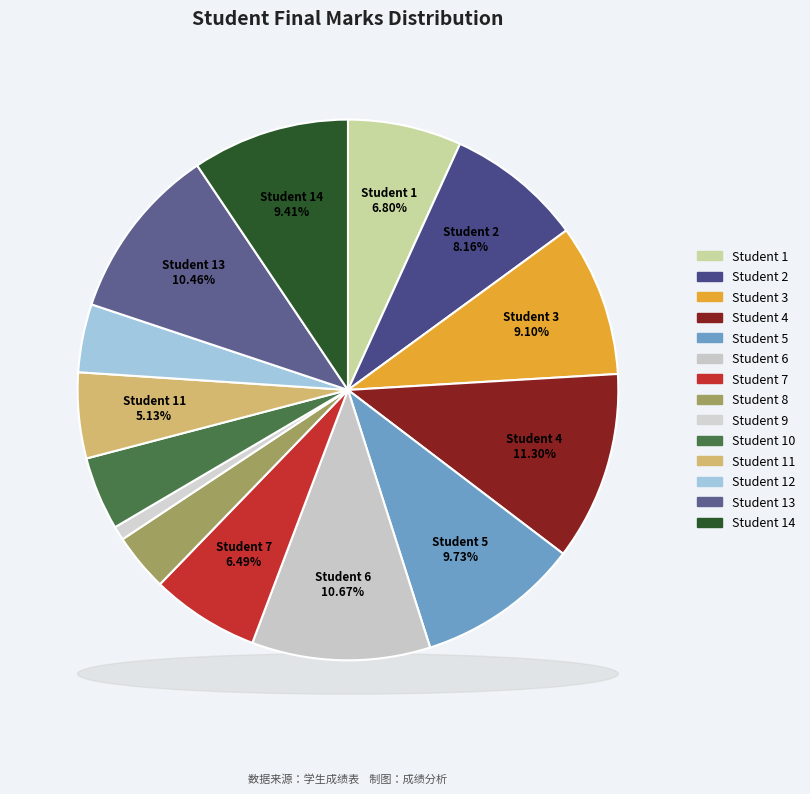

Does Student 8 represent more than half of the total?

No